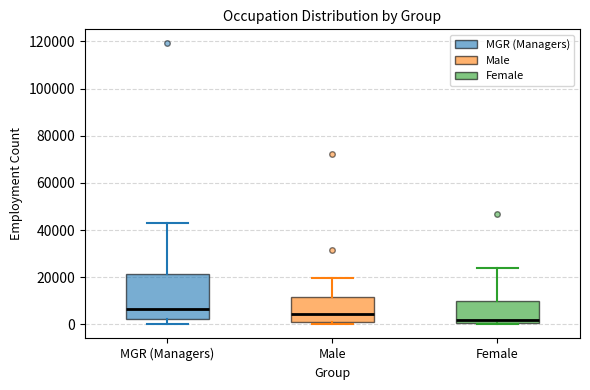

Which box is the tallest, from its lower edge to its upper edge?

MGR (Managers)